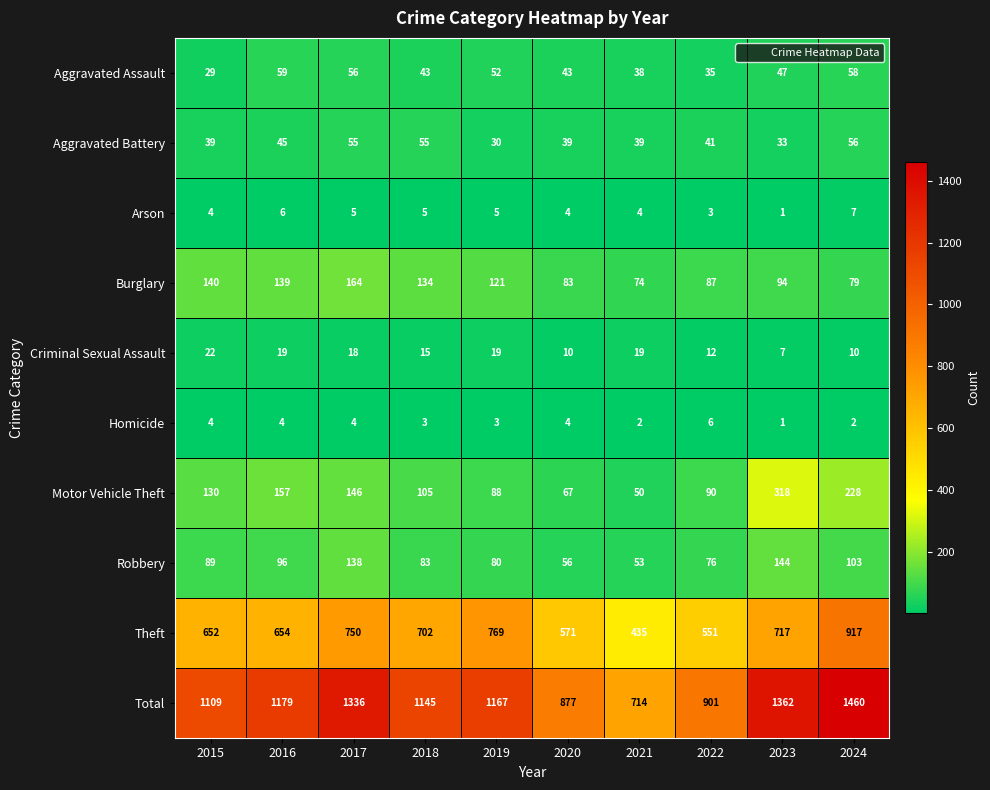

Which series has the widest spread of values?

Total